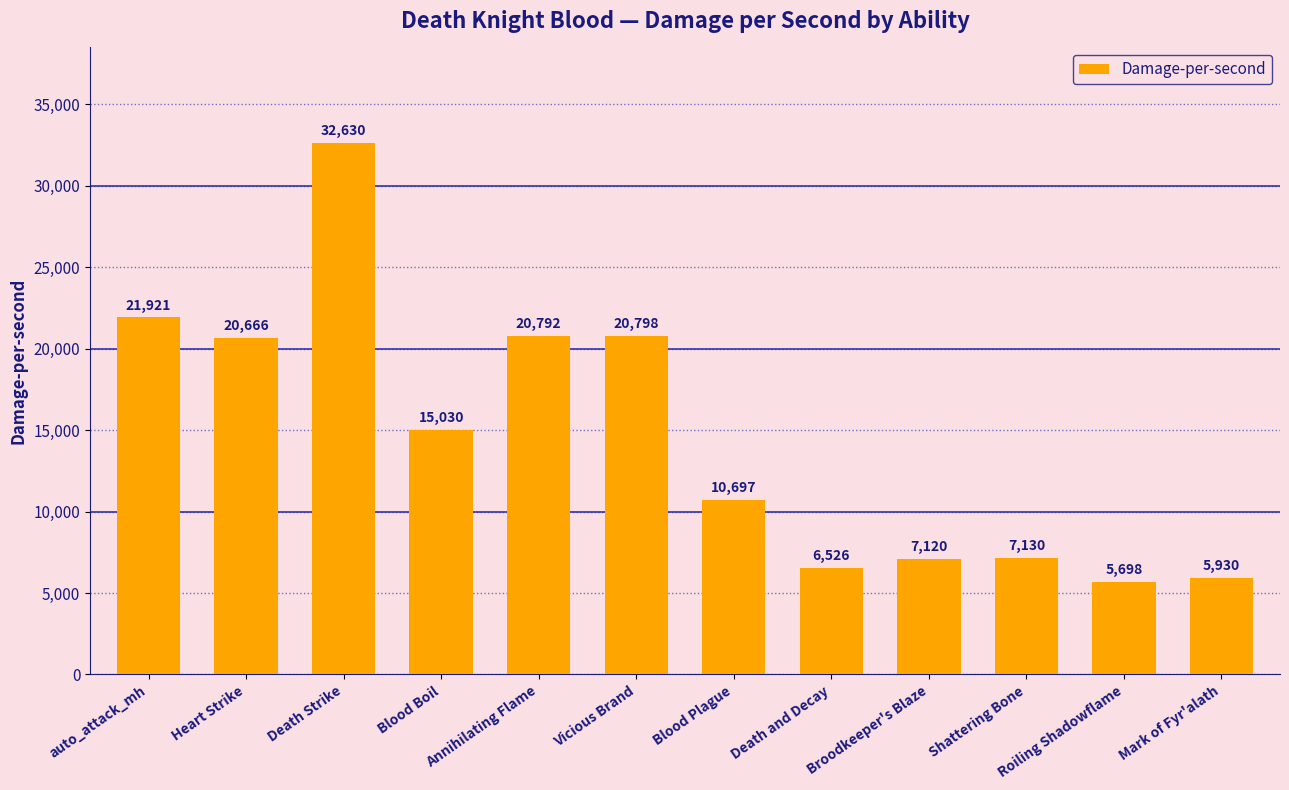

What is the label of the 10th bar from the left?

Shattering Bone